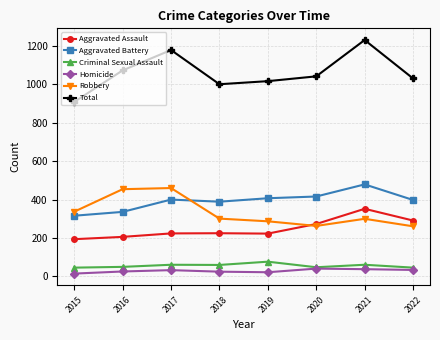

After their last crossing, which series has the higher values: Robbery or Aggravated Battery?

Aggravated Battery